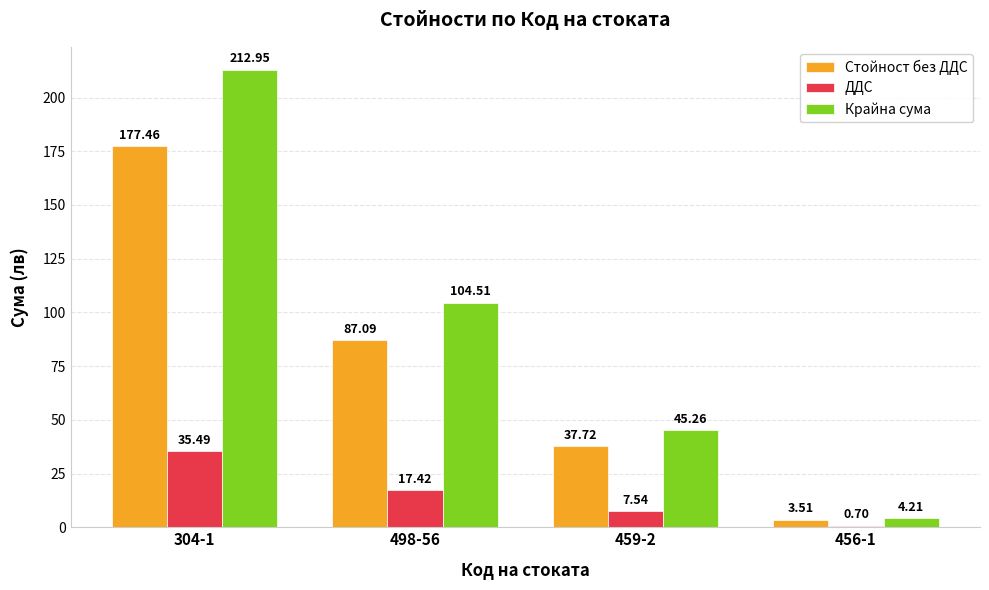

At which category is the sum across all series the highest?

304-1